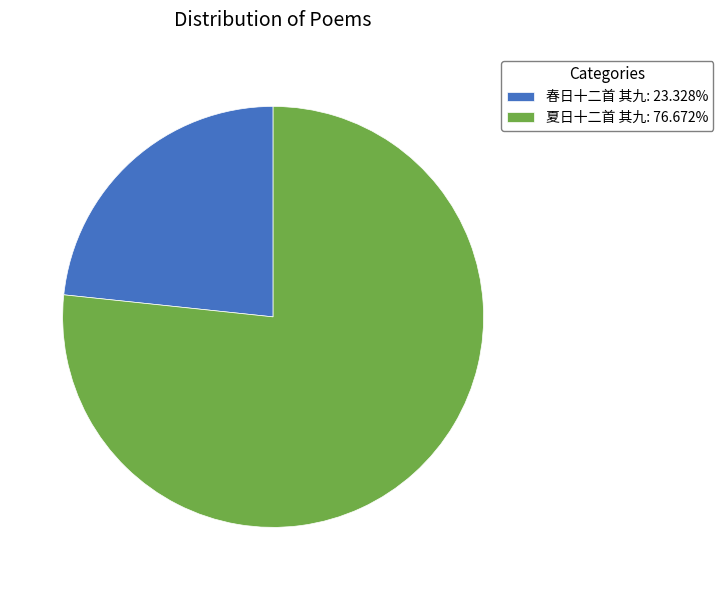

Does any single category account for the majority?

Yes